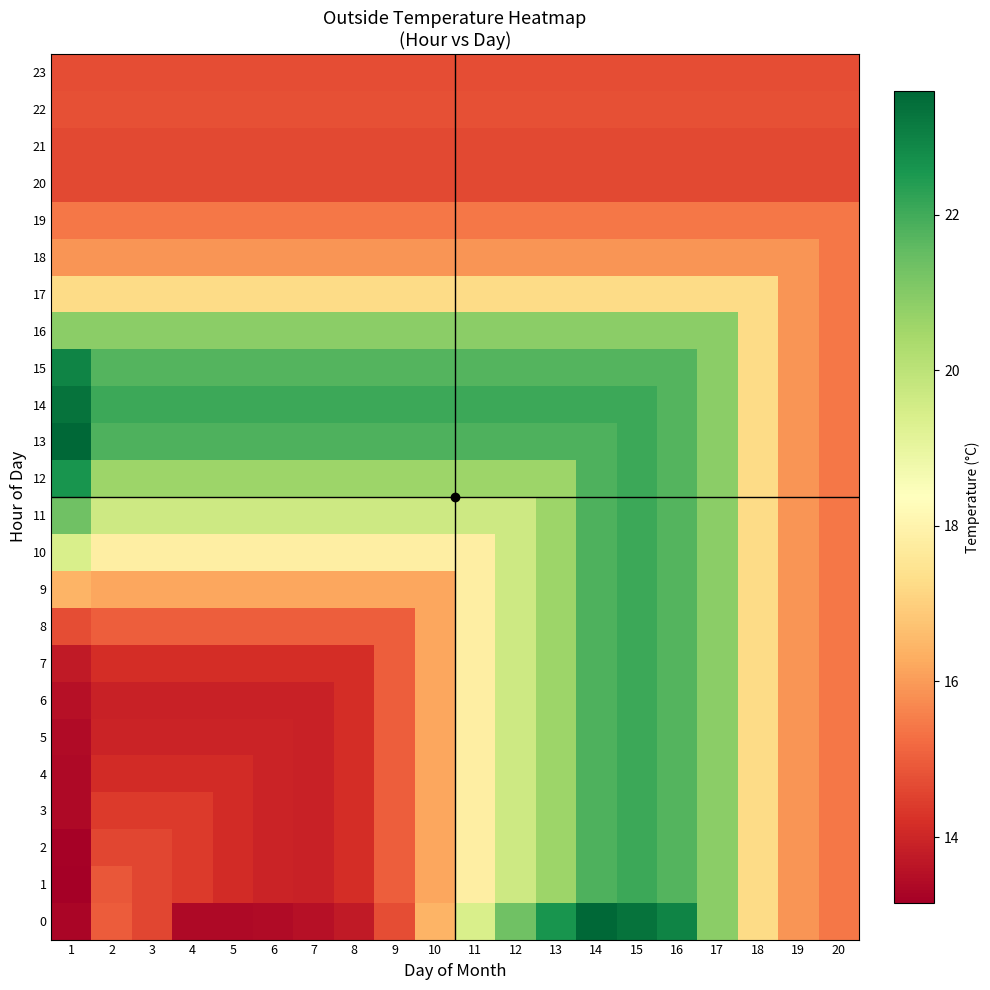

Rank the series at 15 from highest to lowest value.

0, 1, 2, 3, 4, 5, 6, 7, 8, 9, 10, 11, 12, 13, 14, 15, 16, 17, 18, 19, 22, 23, 20, 21